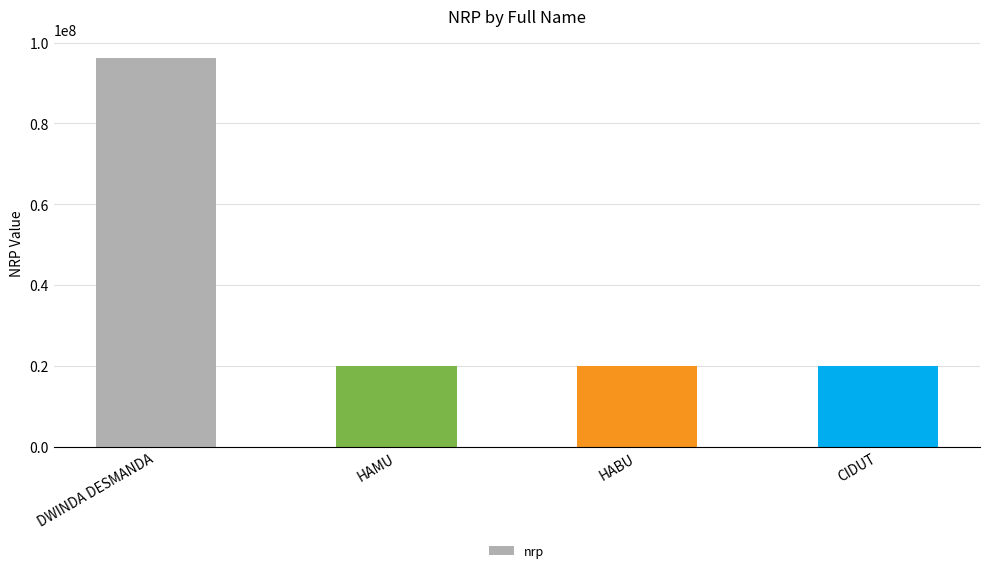

What is the sum of all values?

156208471